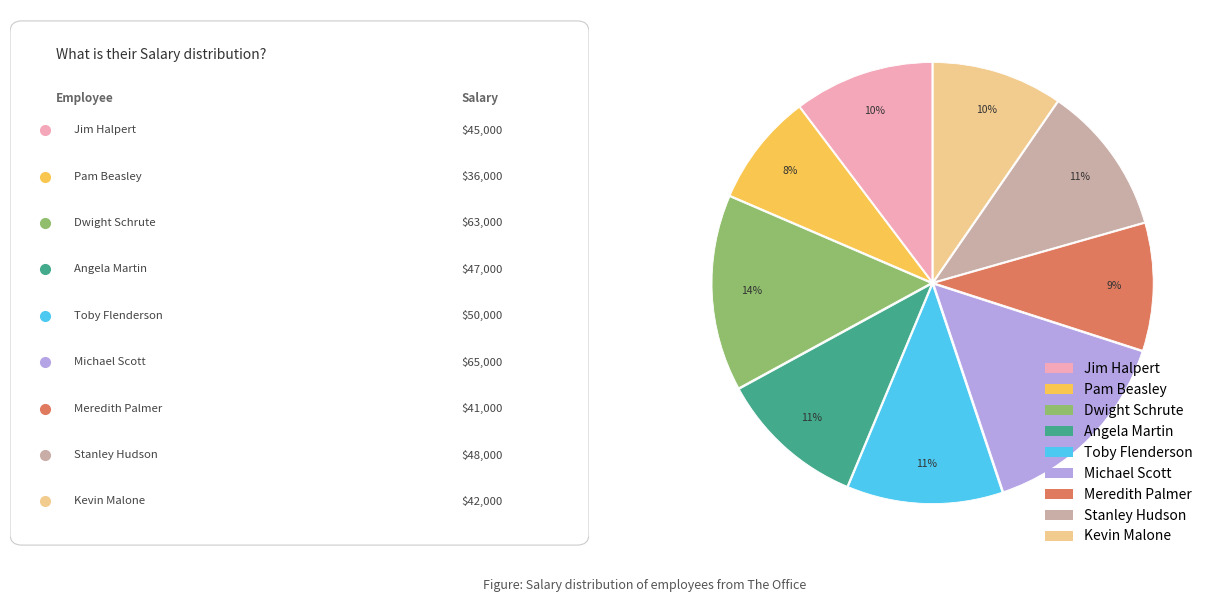

Is the sum of Dwight Schrute and Stanley Hudson greater than half?

No